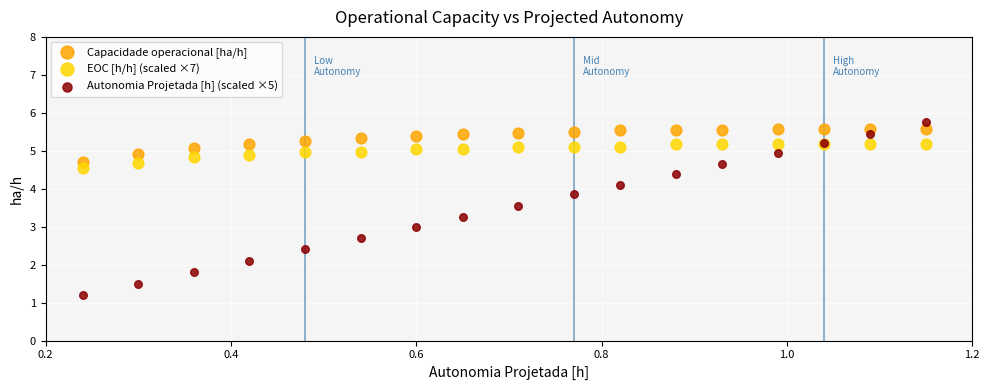

What is the X range (max minus min) for the scatter plot?

0.9